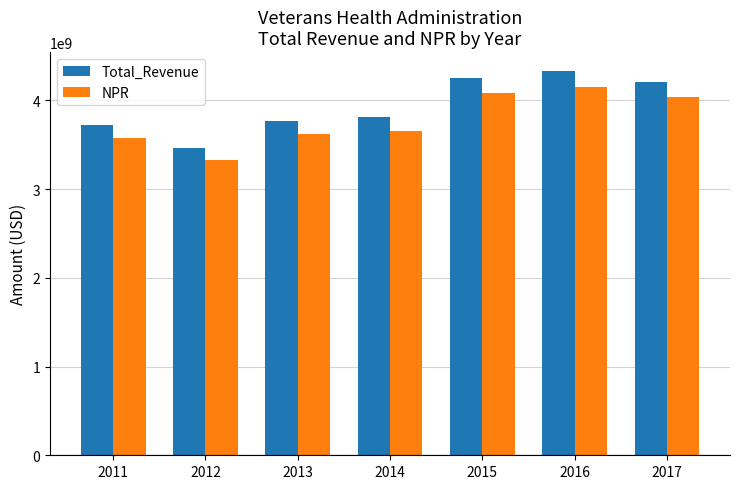

List the series in order of their overall mean, highest first.

Total_Revenue, NPR